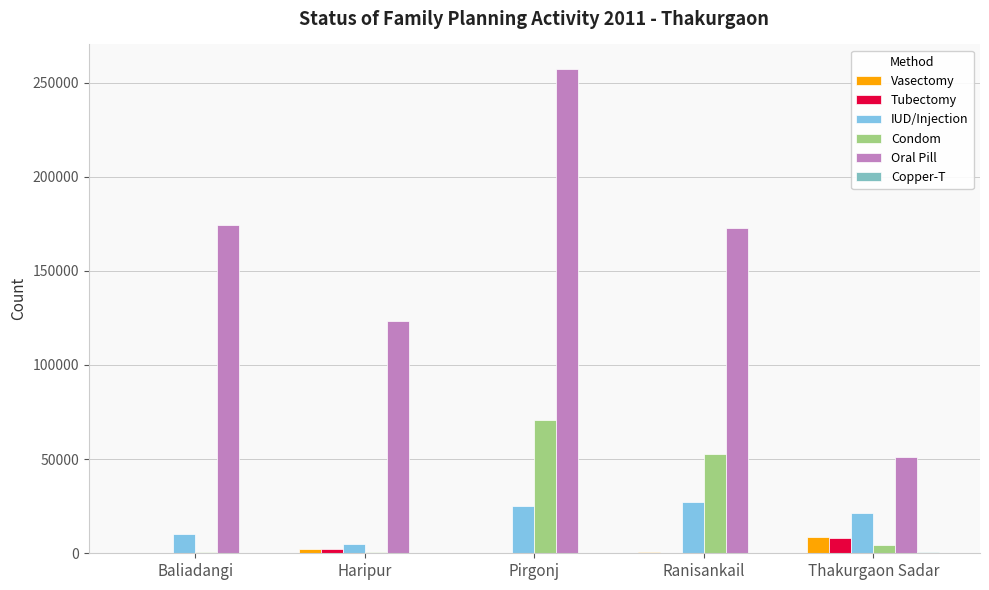

At which category is the sum across all series the highest?

Pirgonj